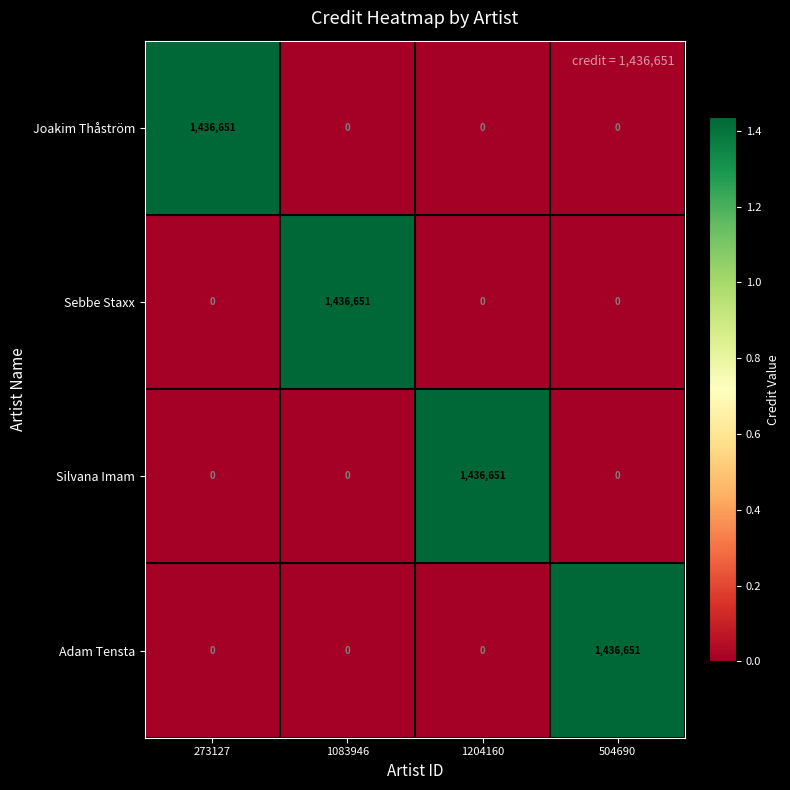

True or false: Sebbe Staxx has a value of 2385044 at 1083946.

False